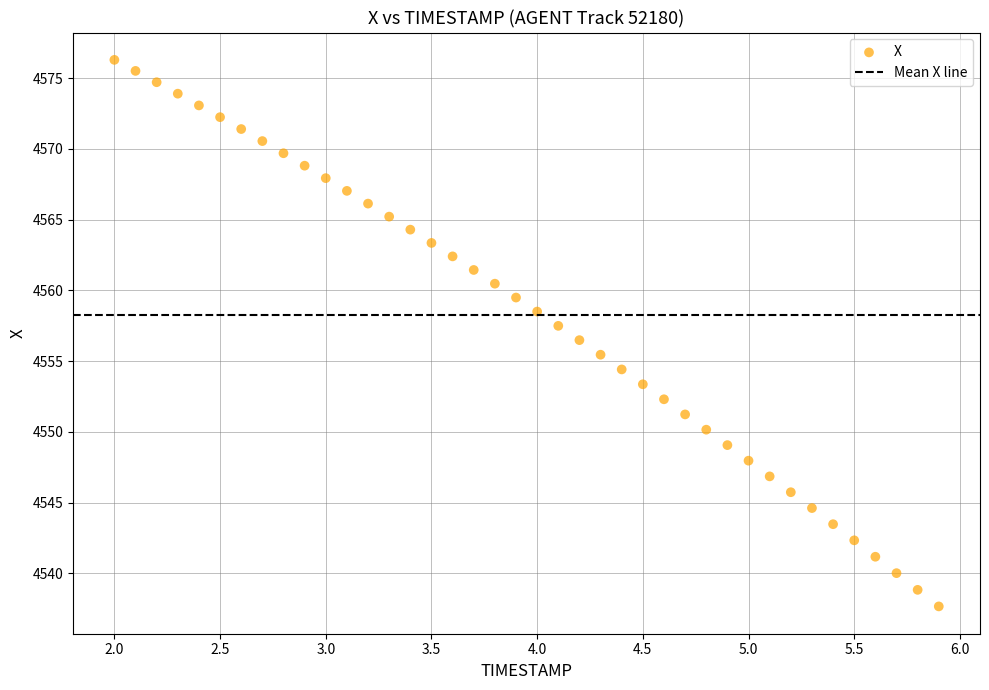

What is the range of X values (max minus min)?

3.9